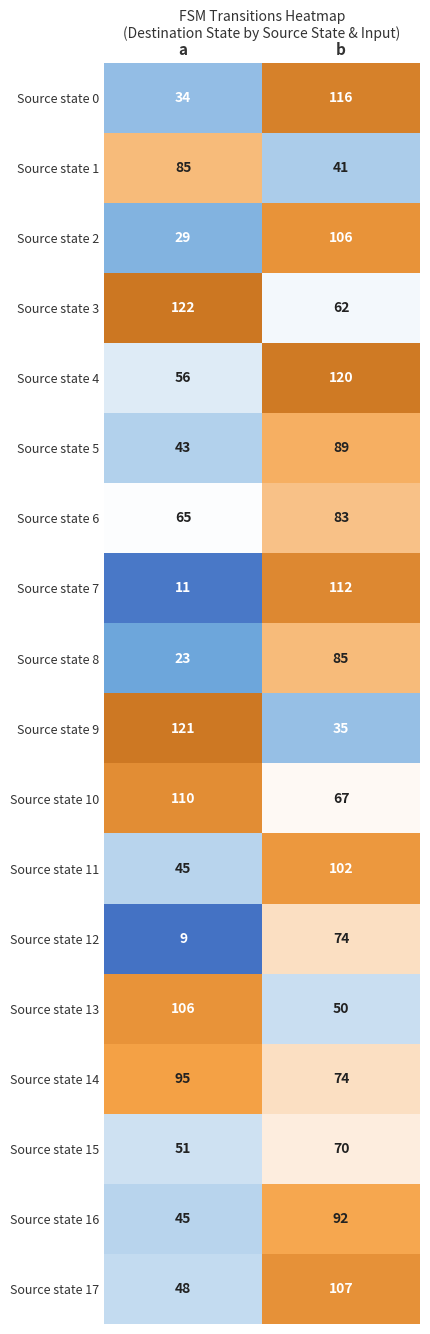

What is the sum of all Source state 17 values?

155